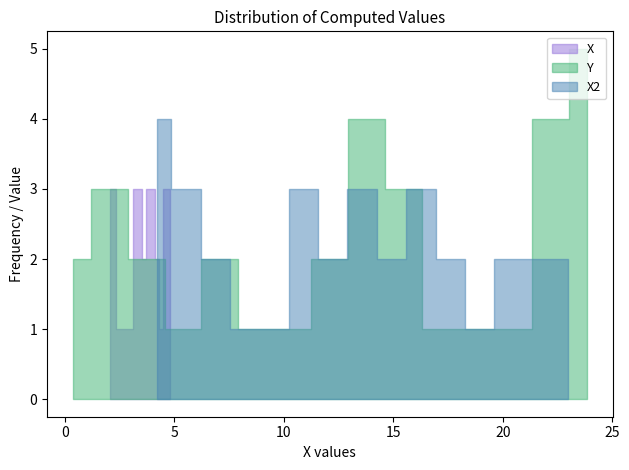

What is the greatest value displayed?

23.8